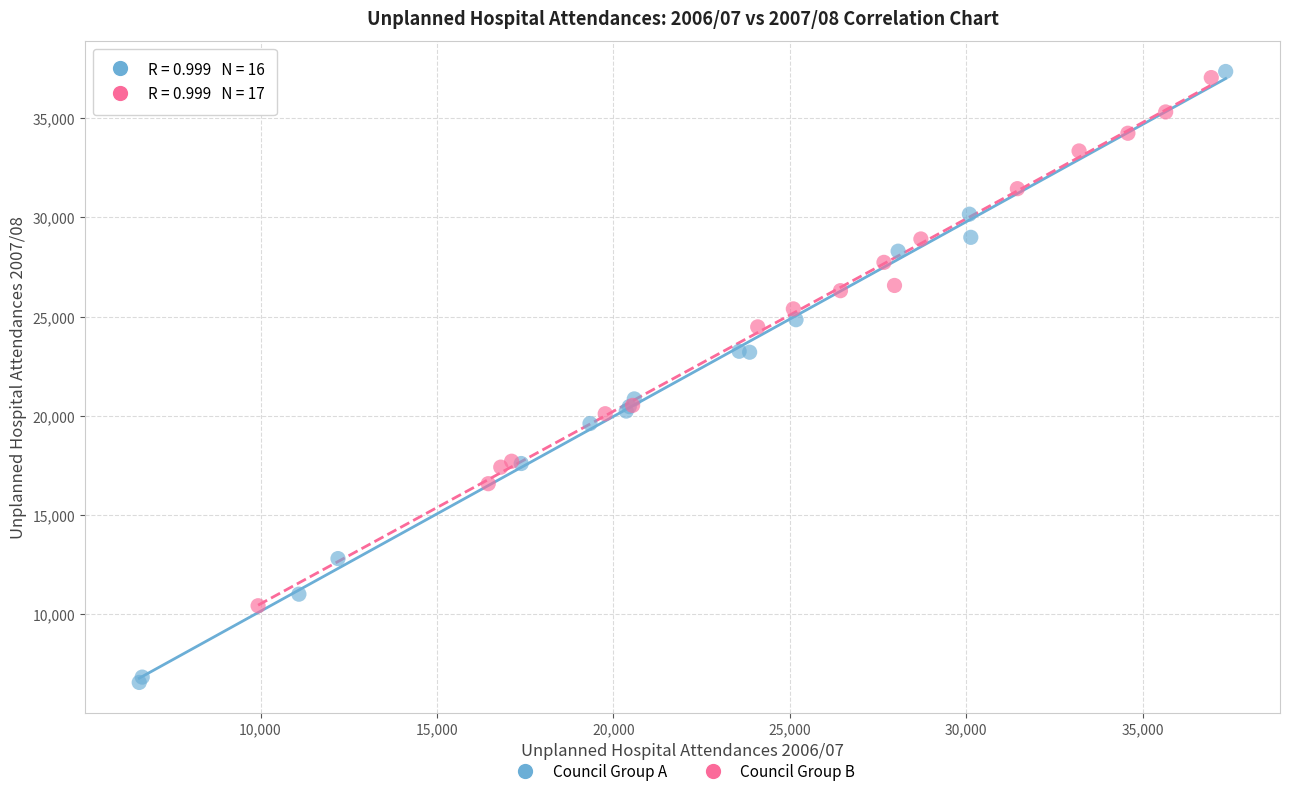

Which series reaches the minimum Y coordinate?

Council Group A